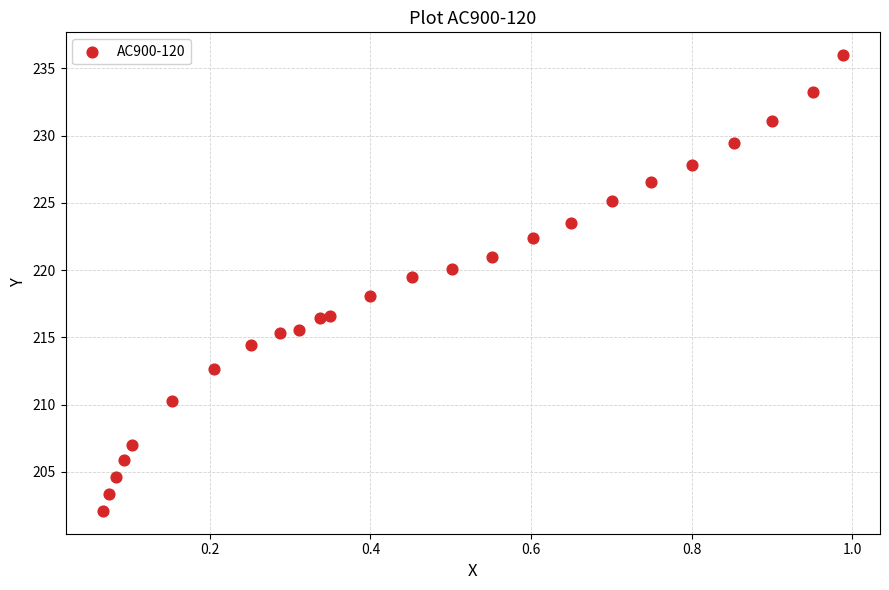

What Y value in the scatter plot is closest to 219?

219.5